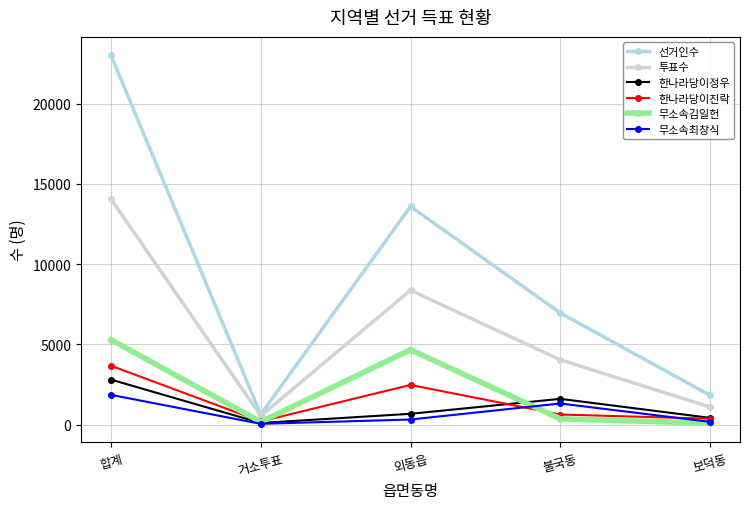

Which series has the largest total across all categories?

선거인수